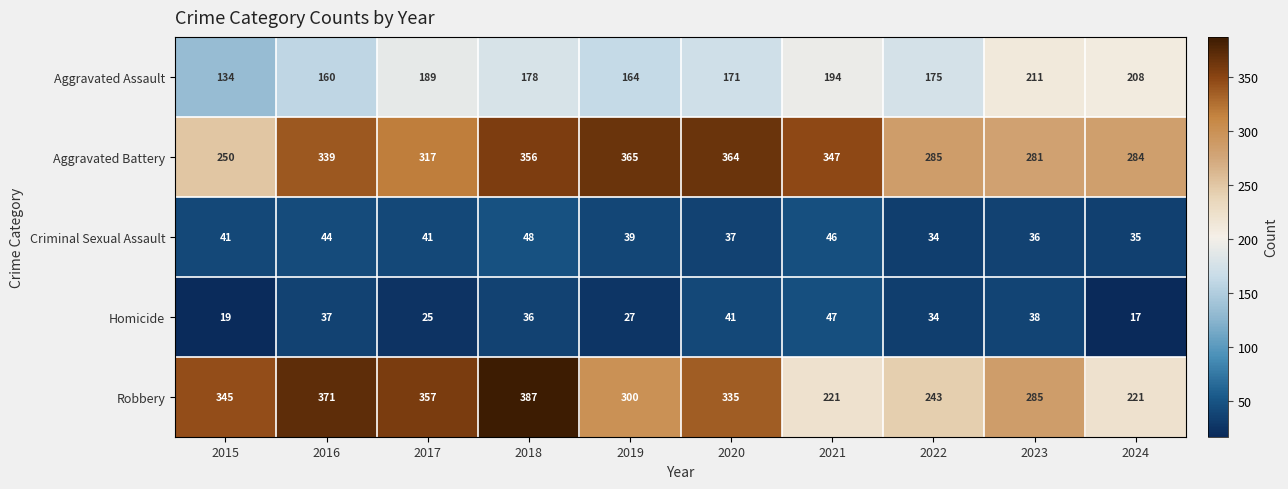

Is it true that Aggravated Assault equals 293 at 2021?

False